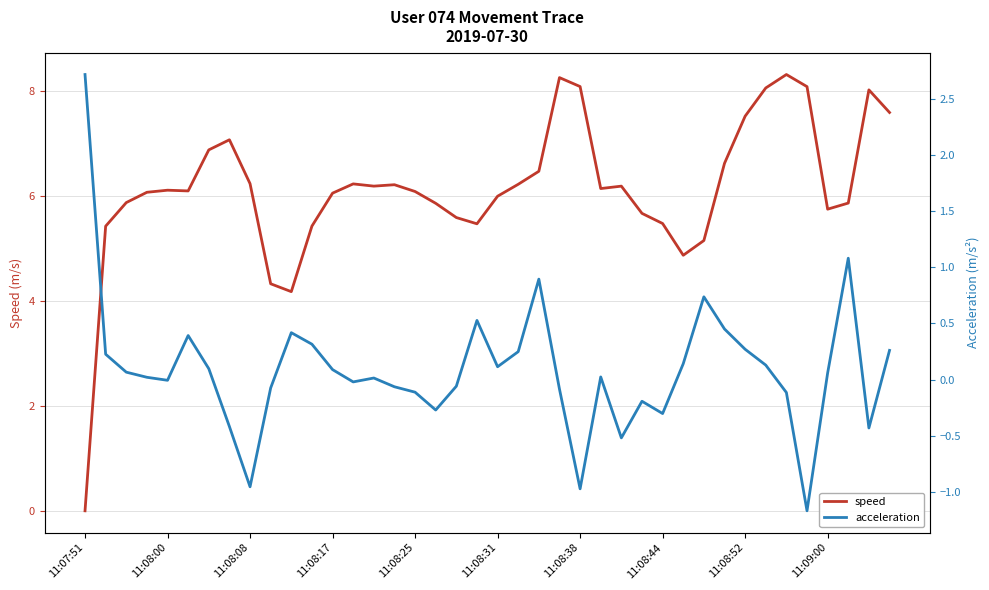

How many values in the speed series are below 6?

16